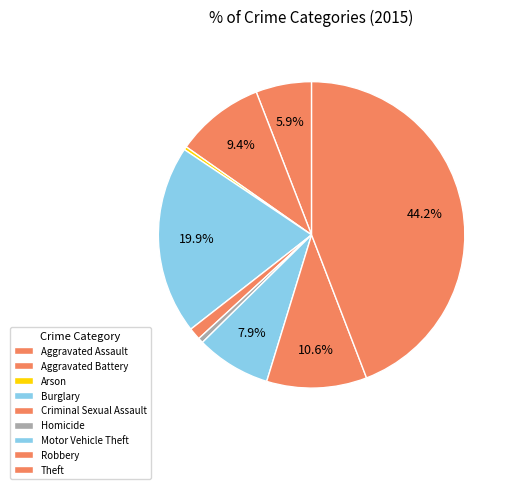

How many segments does this pie chart have?

9